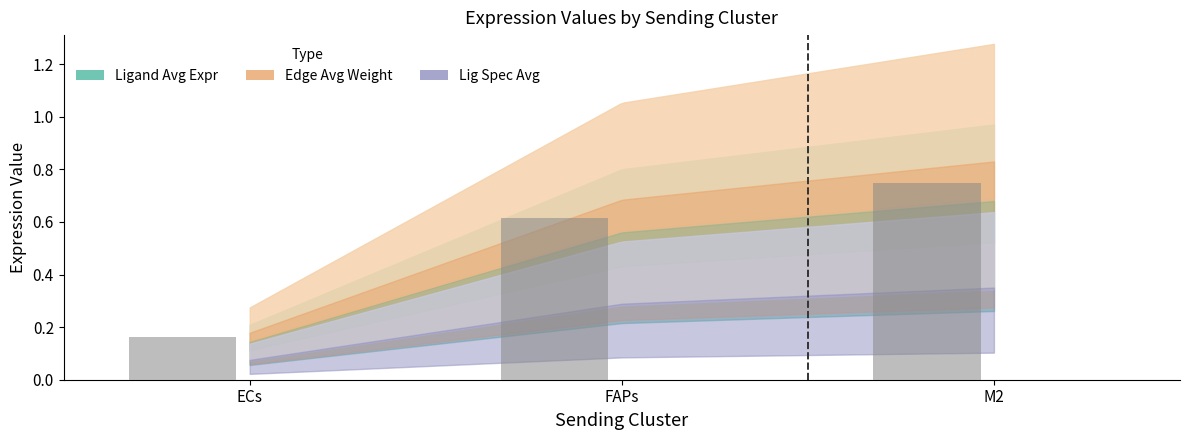

What position from the left is FAPs?

2